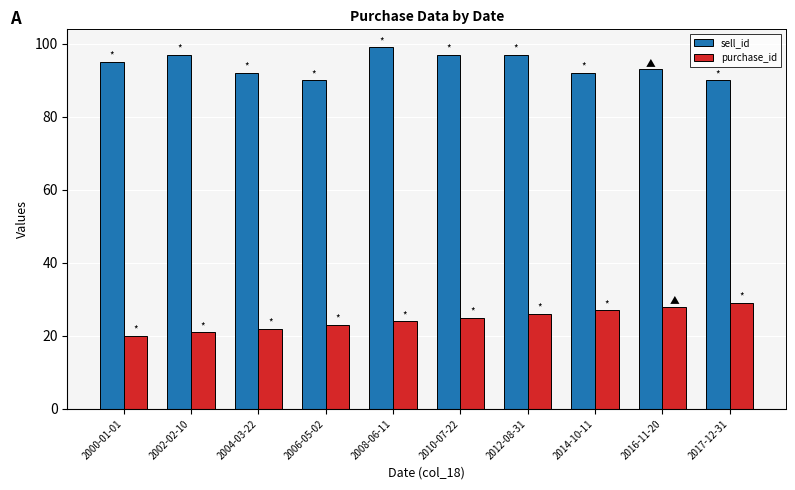

Between 2000-01-01 and 2012-08-31, which series saw the biggest shift?

purchase_id